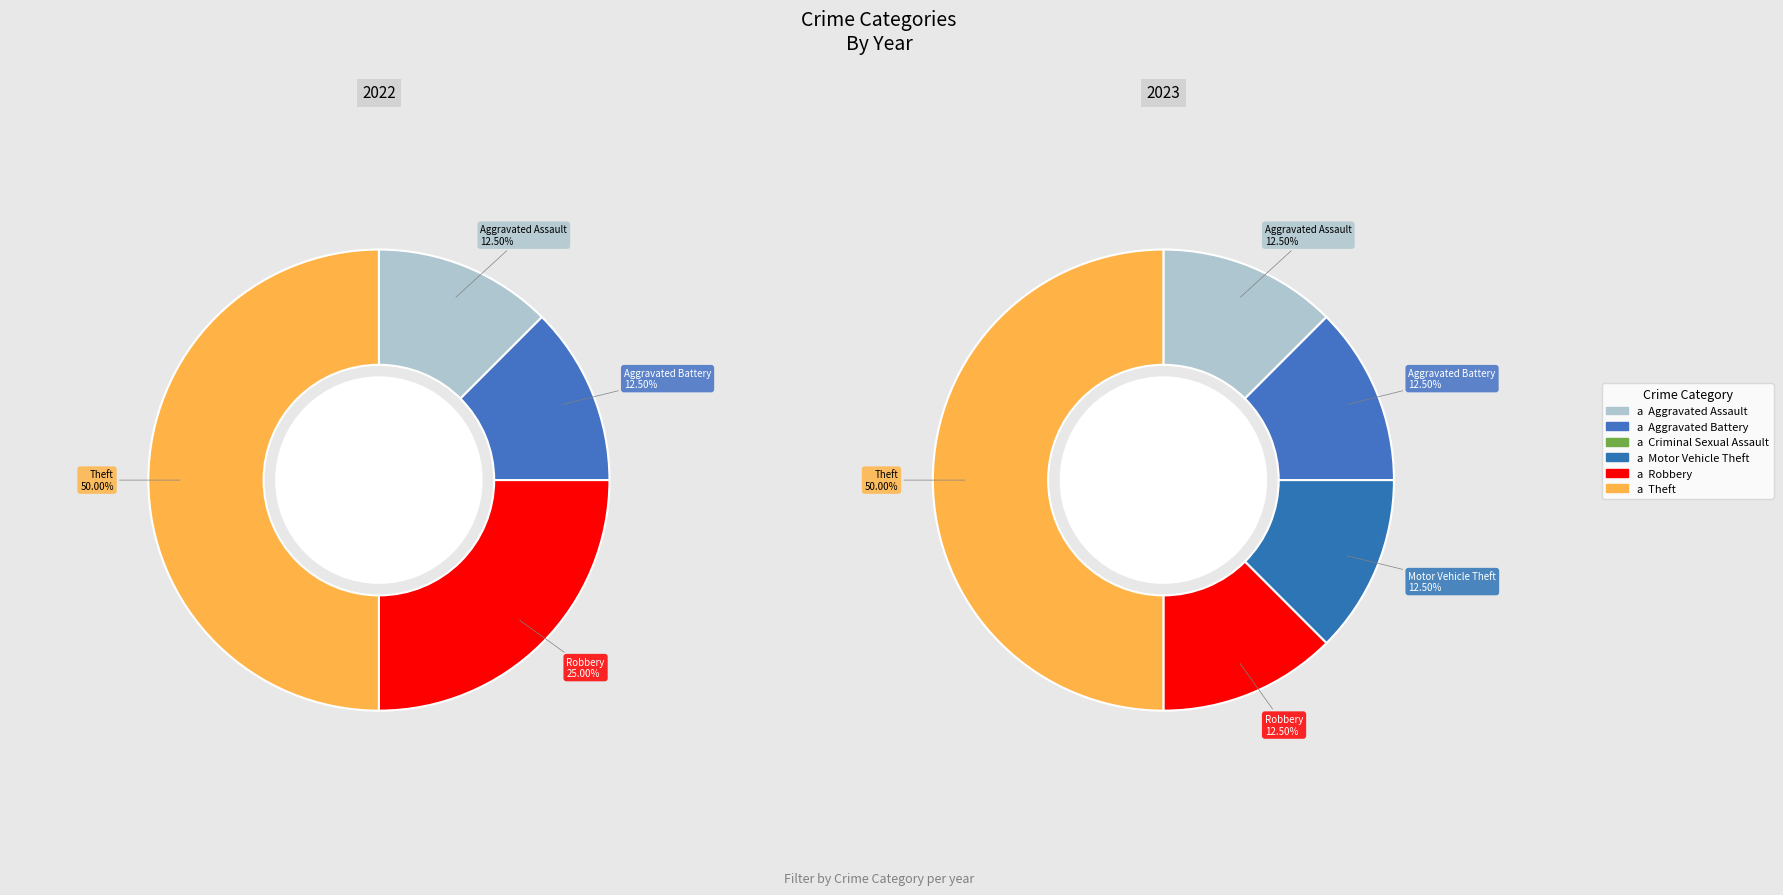

Which category has the biggest portion of the pie?

Theft